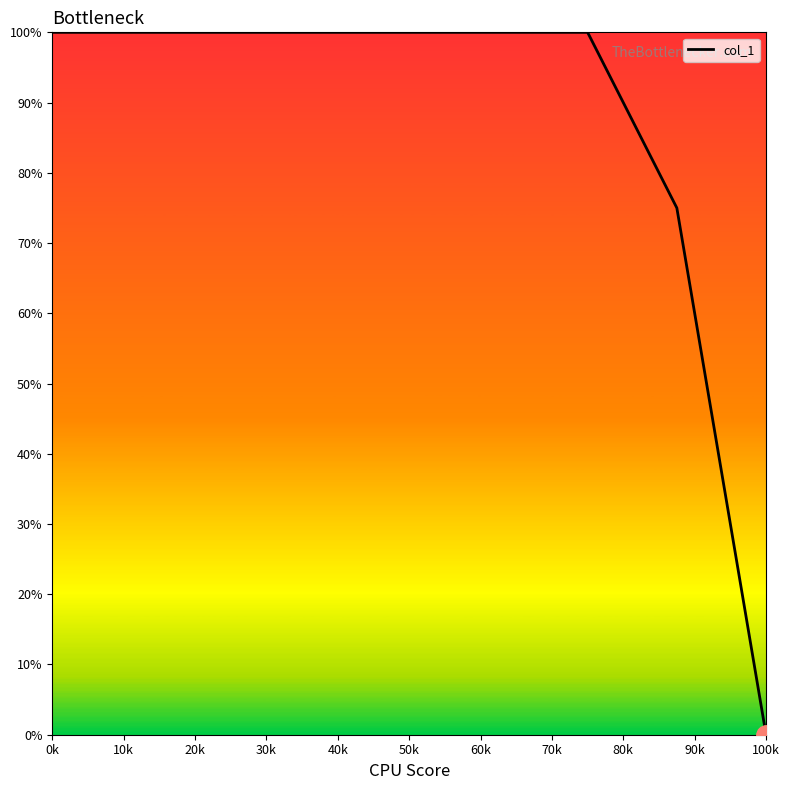

What is the difference between the second highest and minimum values?

100